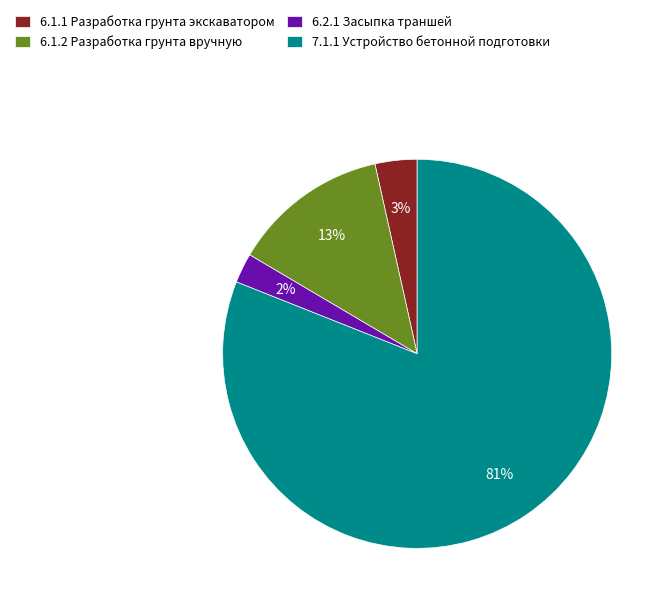

Which slice represents more than half of the pie?

7.1.1 Устройство бетонной подготовки